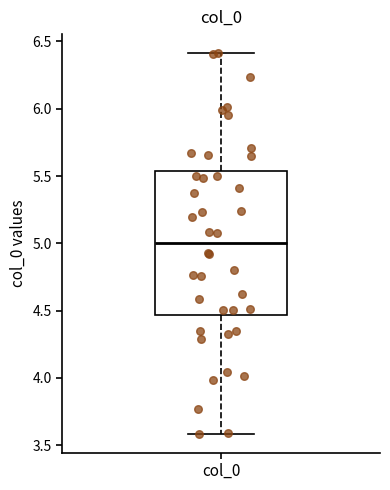

Where is the lower edge of the box for col_0 on the y-axis? The values are not printed on the chart, so give them approximately, as read against the axis.

4.45